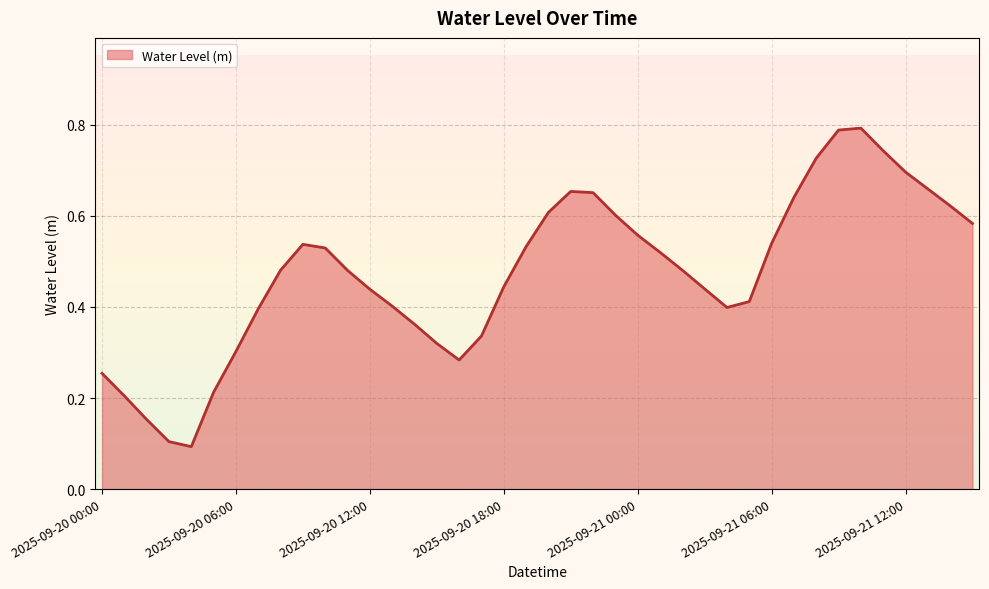

Where is the first local maximum?

2025-09-20 09:00